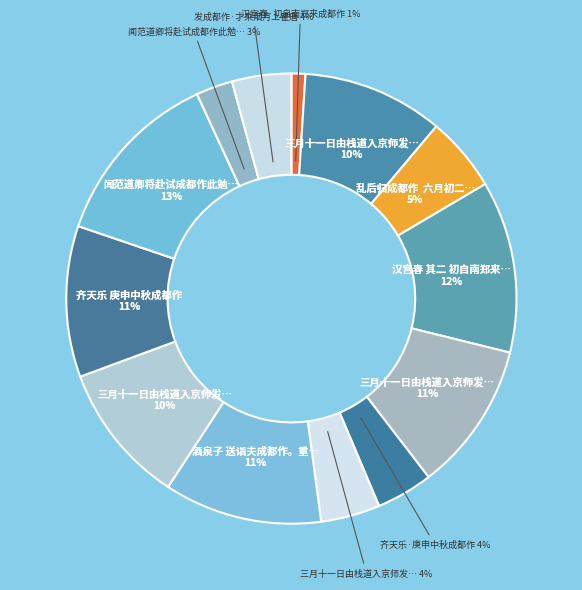

To the nearest percent, what percentage of the pie is 齐天乐·庚申中秋成都作?

4%